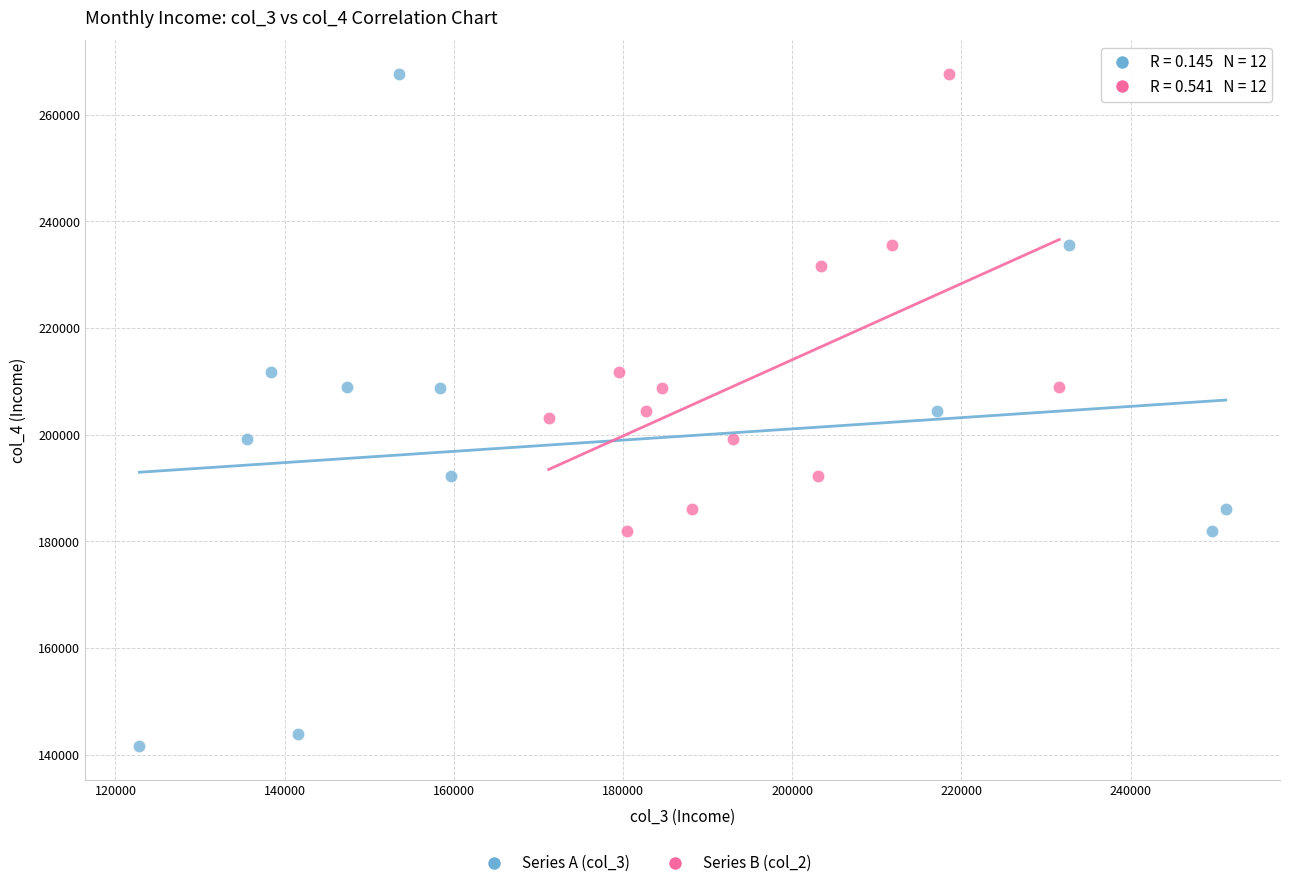

Which series reaches the minimum Y coordinate?

Series A (col_3)